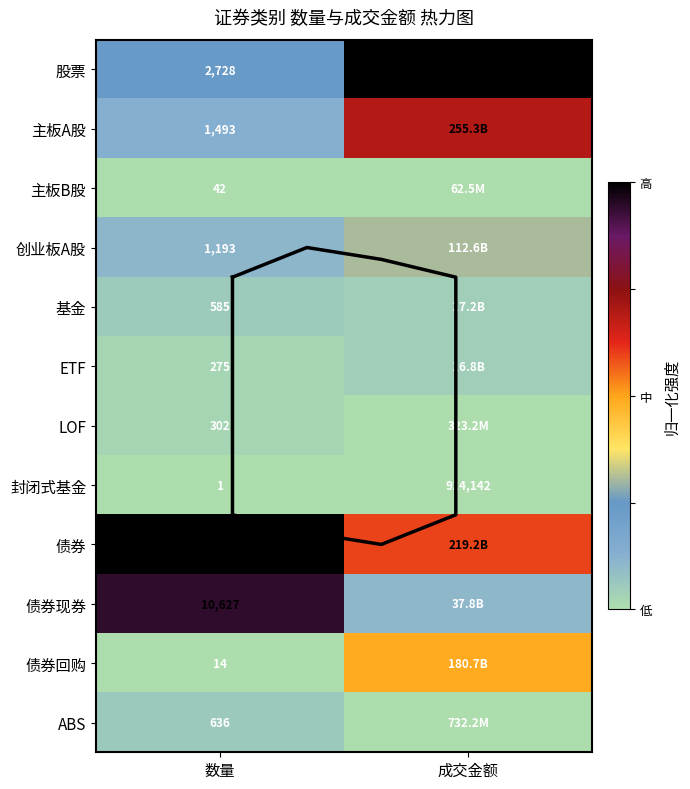

How many series are shown in this chart?

12